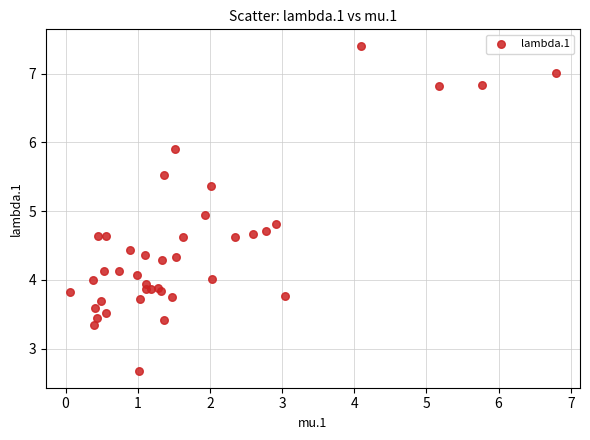

What Y value in the scatter plot is closest to 5?

4.9